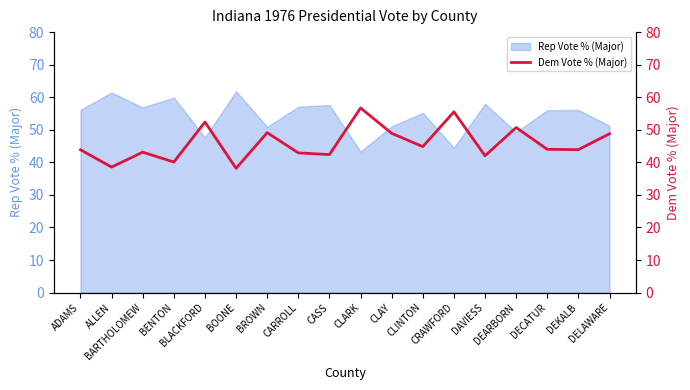

What is the difference between the maximum and minimum values?

18.5